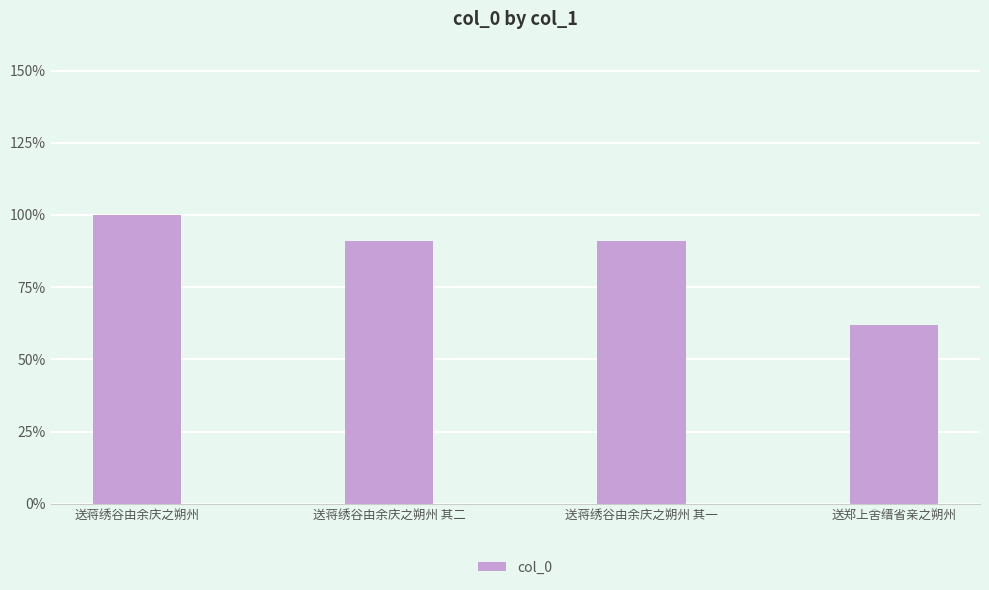

Reading left to right, transcribe all the data shown in this chart.

送蒋绣谷由余庆之朔州=811734	送蒋绣谷由余庆之朔州 其二=737563	送蒋绣谷由余庆之朔州 其一=737562	送郑上舍缙省亲之朔州=502534